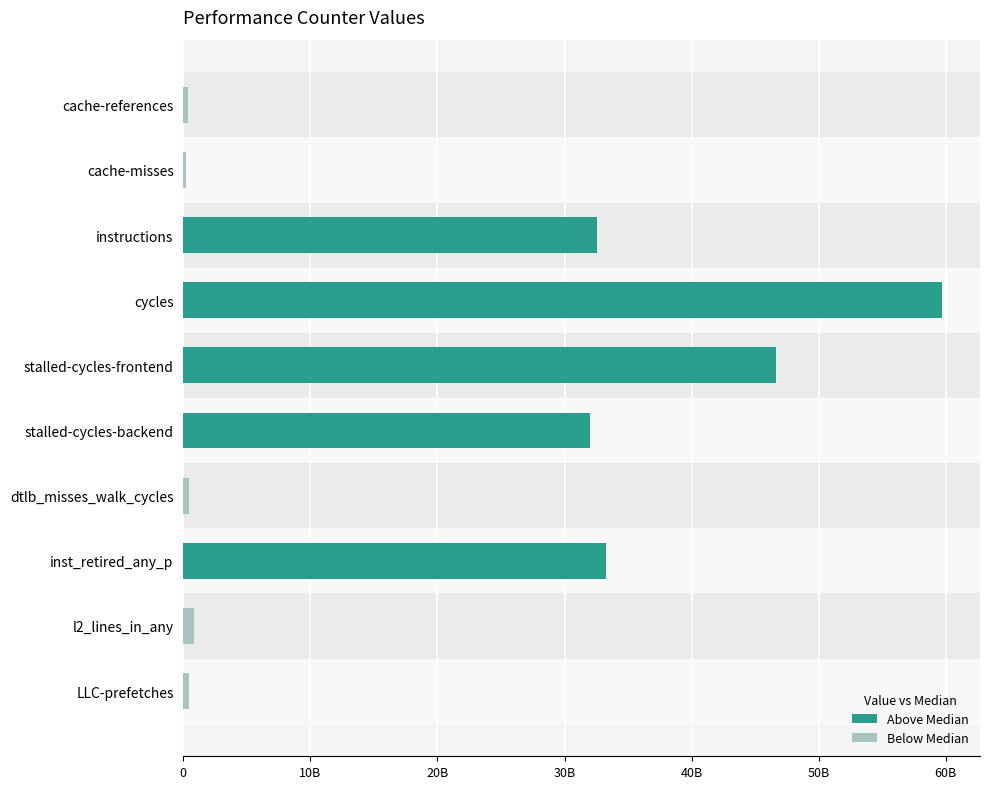

Are the bars horizontal?

Yes